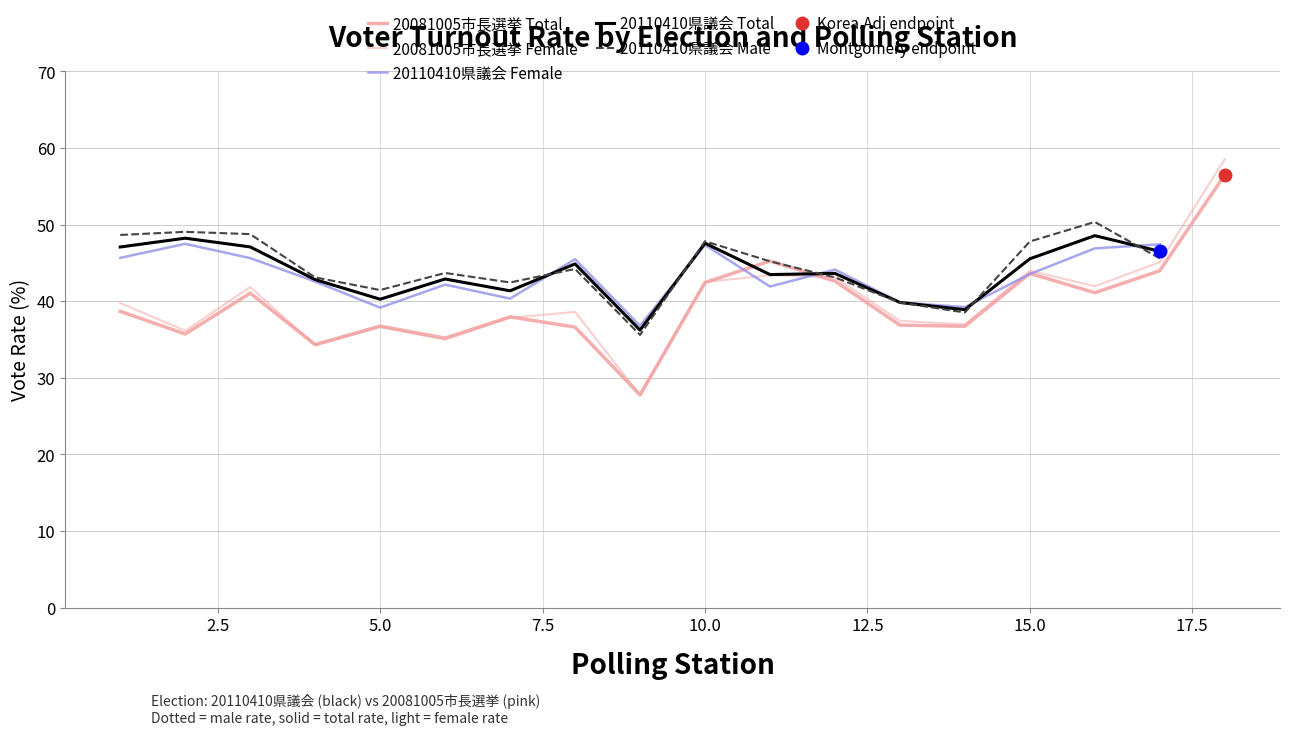

Between 0 and 1, which is larger?

1